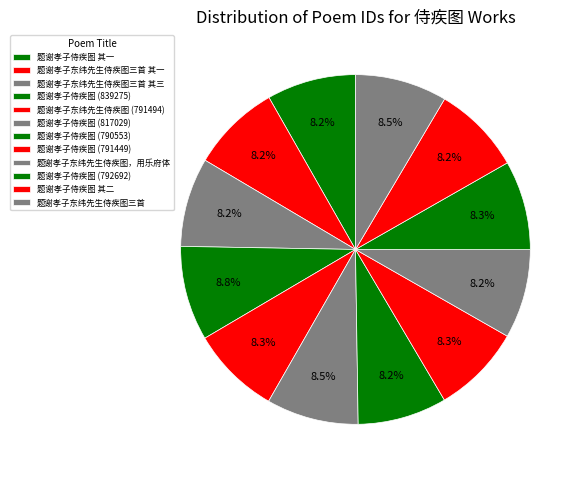

True or false: 题谢孝子侍疾图 (817029) accounts for 20% of the total.

False